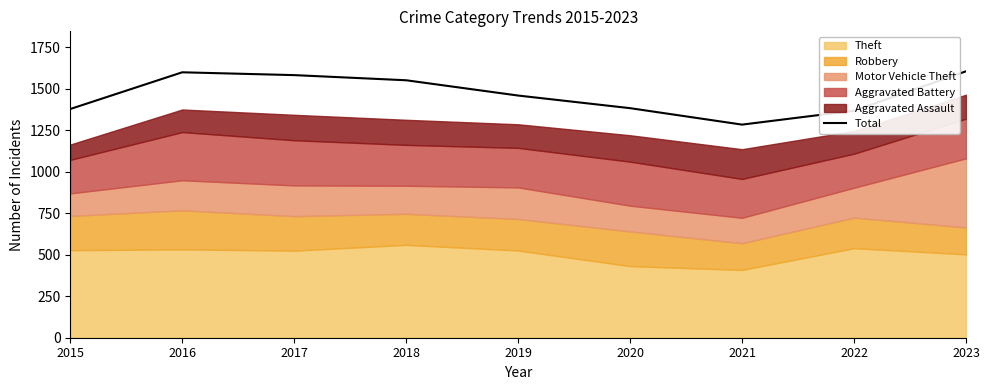

What is the value of the 2nd point from the left?

1598